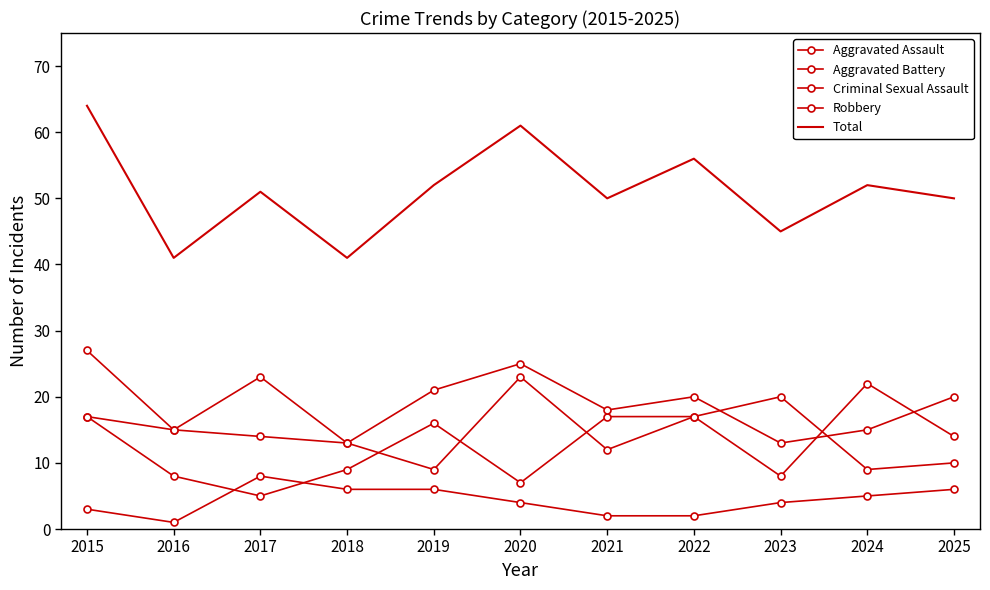

Rank the categories by Criminal Sexual Assault value from highest to lowest.

2017, 2018, 2019, 2025, 2024, 2020, 2023, 2015, 2021, 2022, 2016